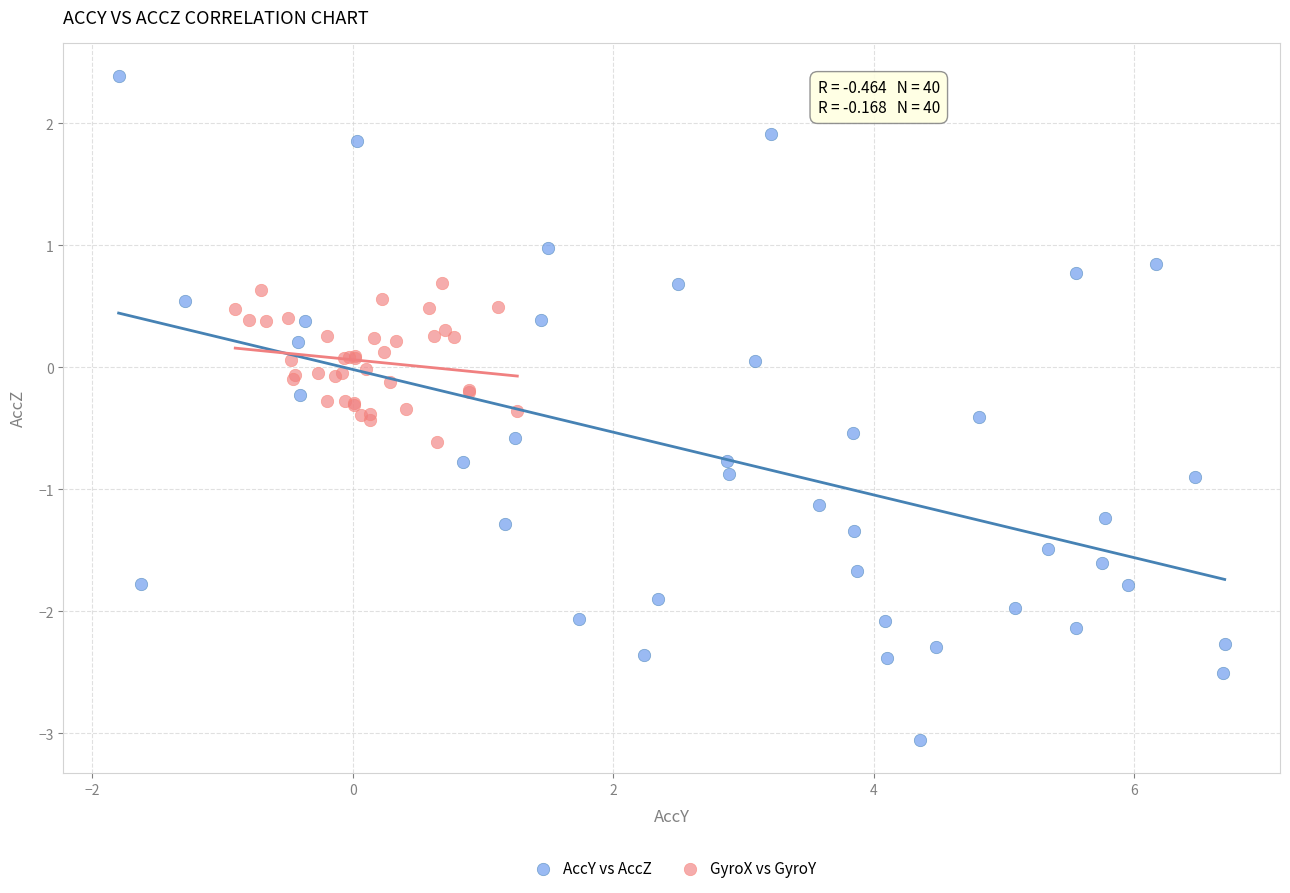

Which series has the widest spread of Y values?

AccY vs AccZ